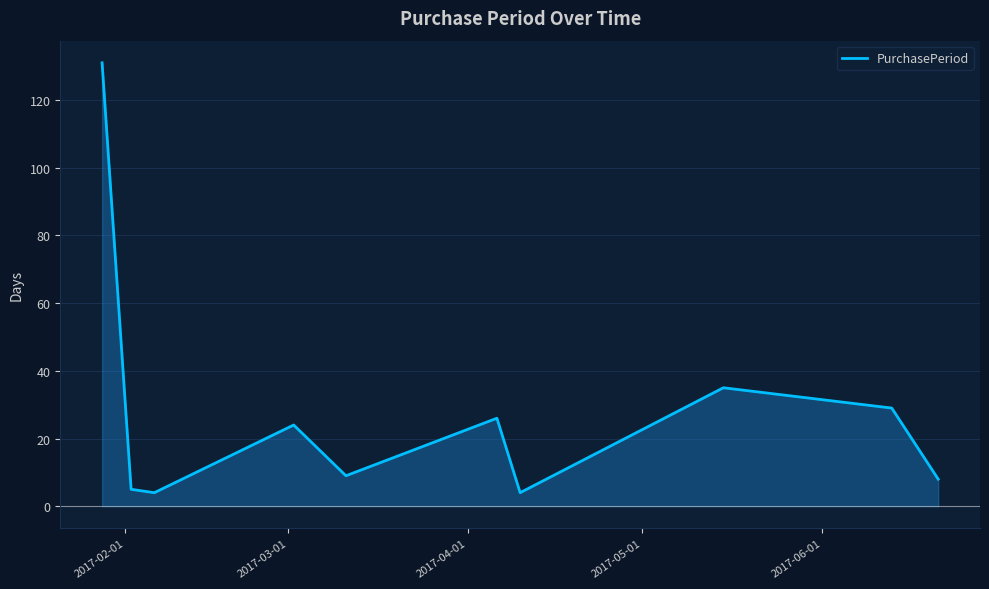

How many interior local peaks (higher than both neighbors) does the data have?

3